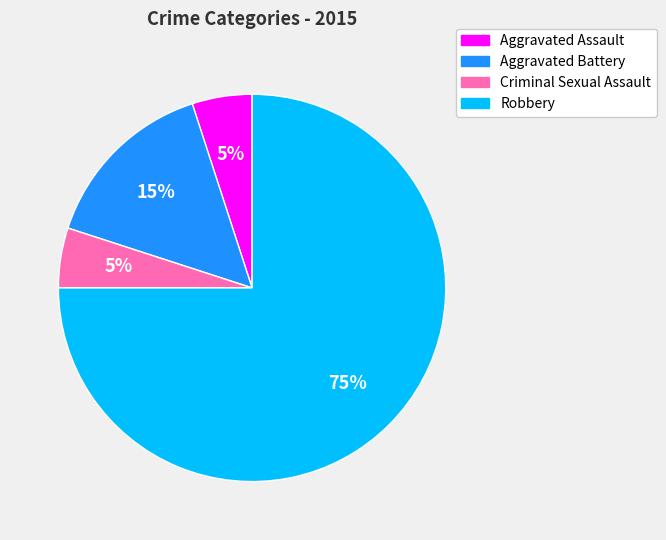

True or false: Criminal Sexual Assault accounts for 5% of the total.

True